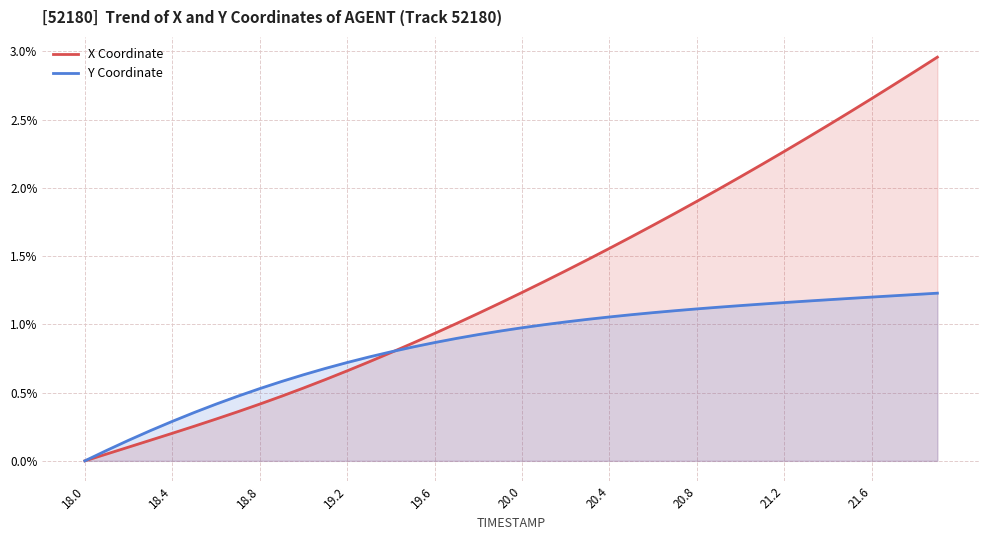

True or false: Y Coordinate has more than 0 points higher than both neighbors.

False